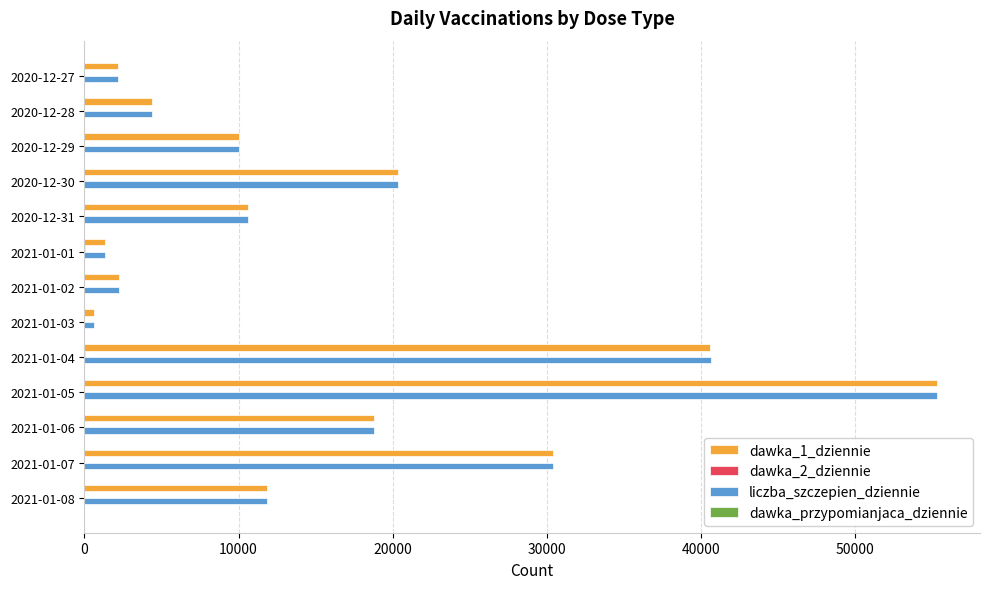

What is the highest value of the liczba_szczepien_dziennie series?

55344